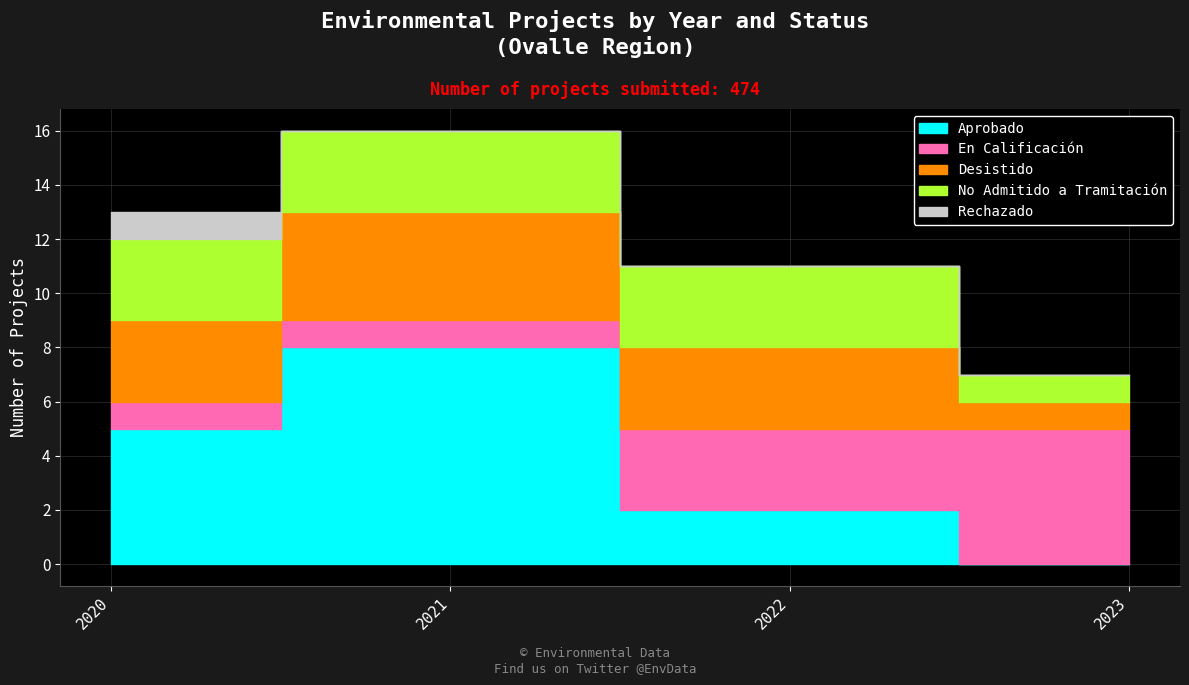

Rank the categories by En Calificación value from lowest to highest.

2020, 2021, 2022, 2023